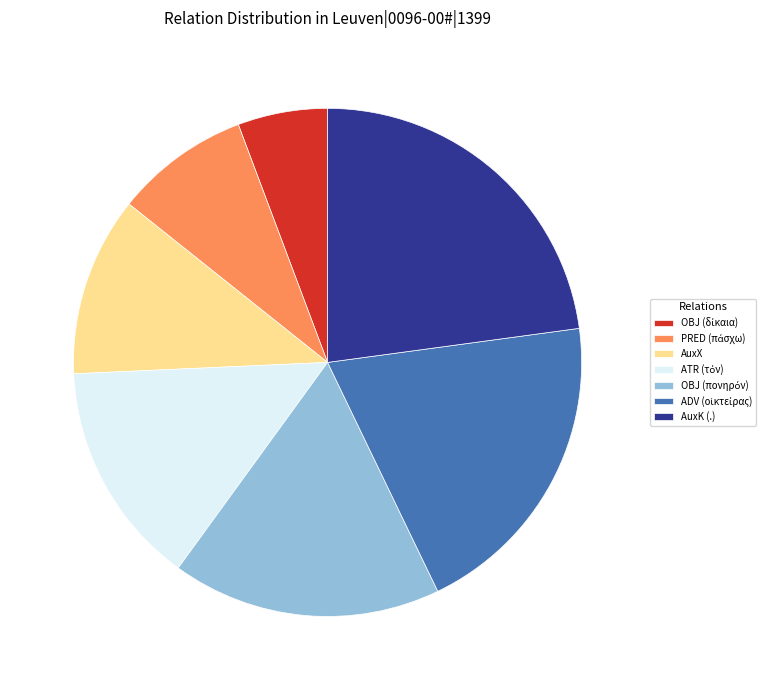

Which category has the biggest portion of the pie?

AuxK (.)